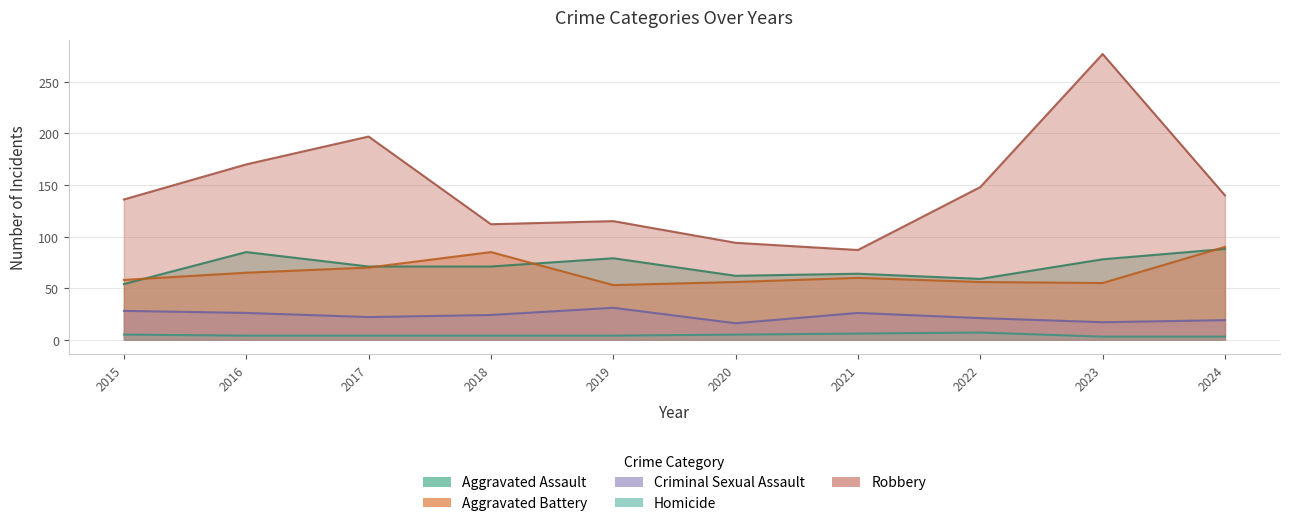

What is the difference between the Criminal Sexual Assault values at 2022 and 2024?

2